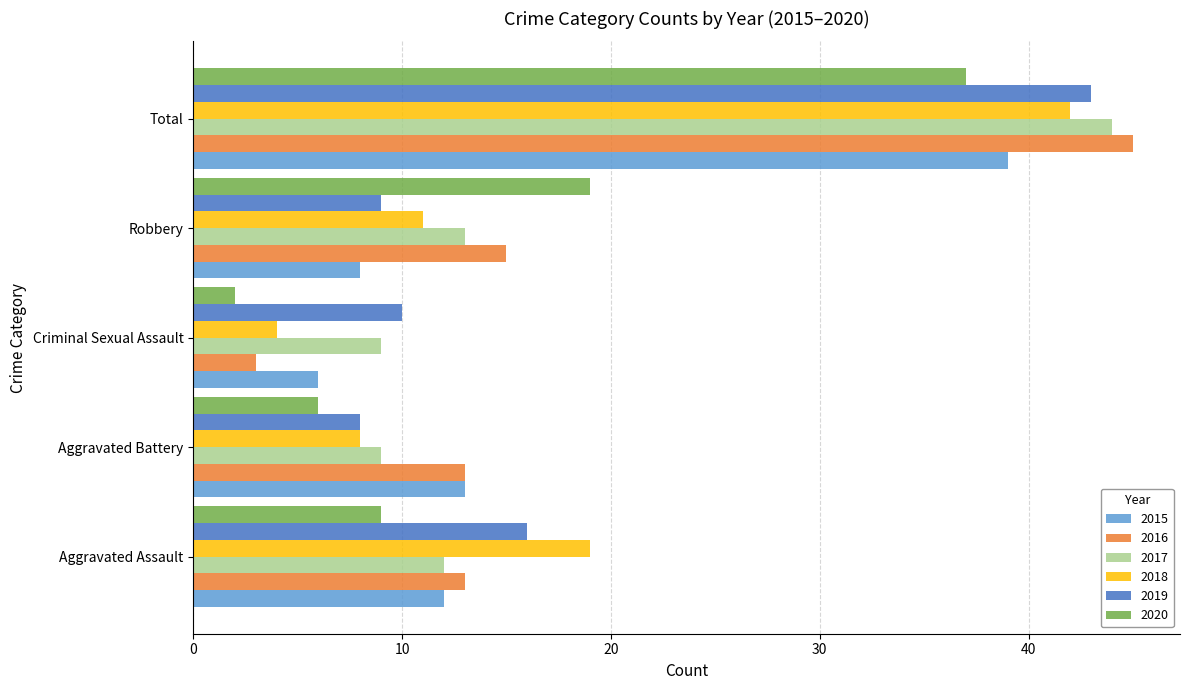

Rank the categories by 2019 value from lowest to highest.

Aggravated Battery, Robbery, Criminal Sexual Assault, Aggravated Assault, Total